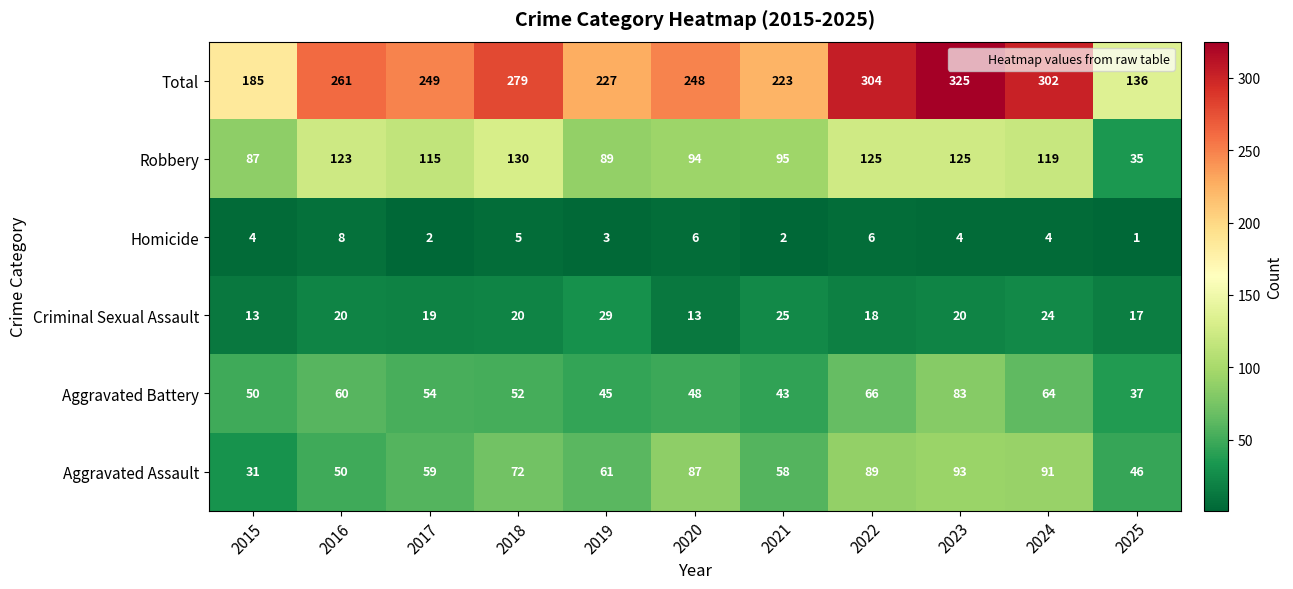

At which category is the sum across all series the highest?

2023